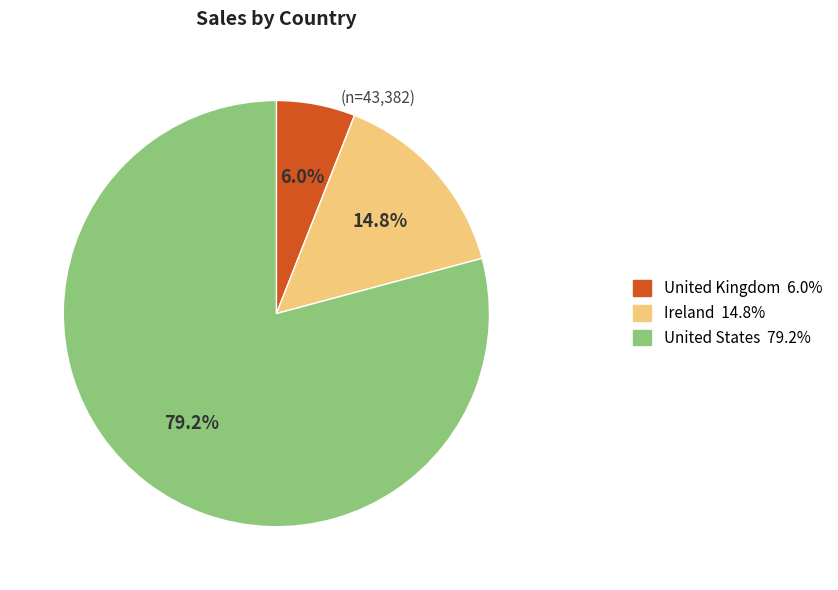

To the nearest percent, what is the difference between the United Kingdom and Ireland slice percentages?

9%